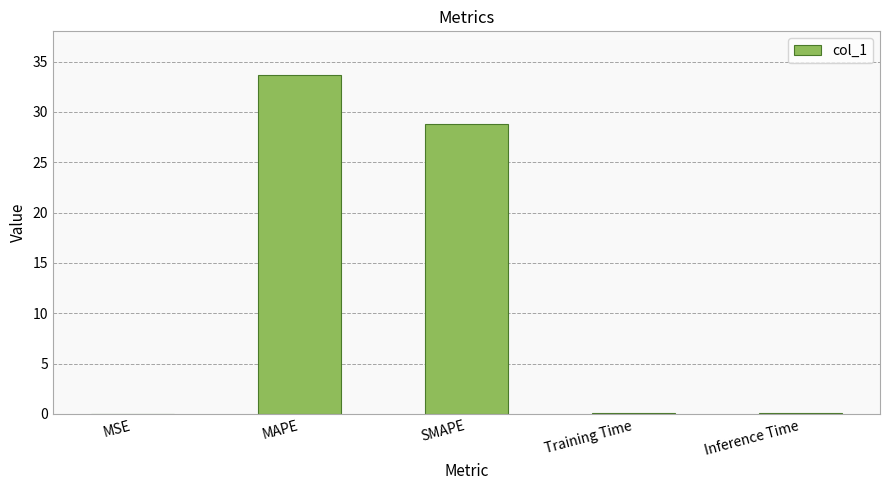

What is the change in value from MAPE to Training Time?

-33.6